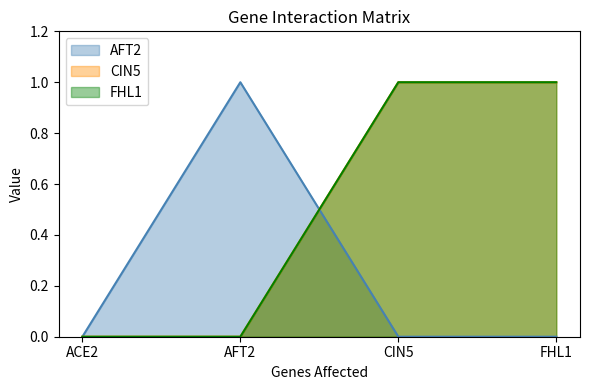

What position from the left is AFT2?

2